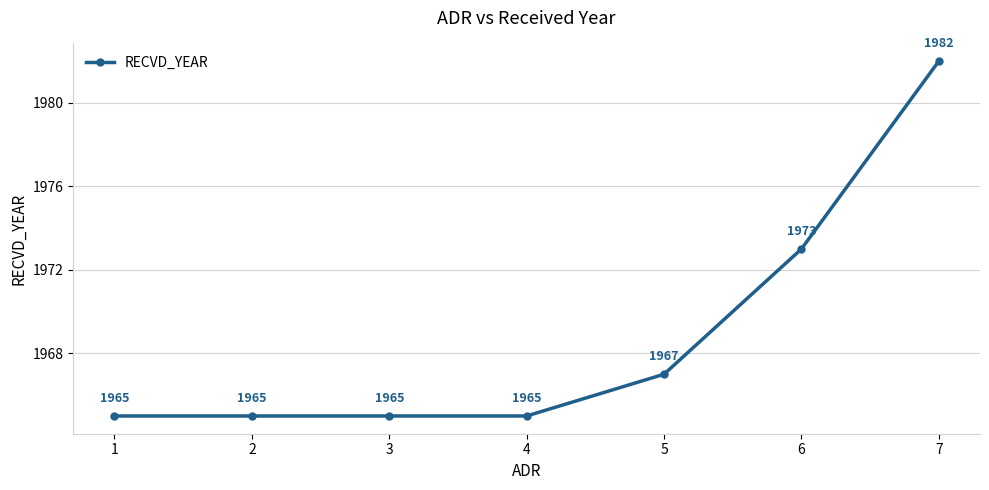

Which has a higher value, 6 or 7?

7